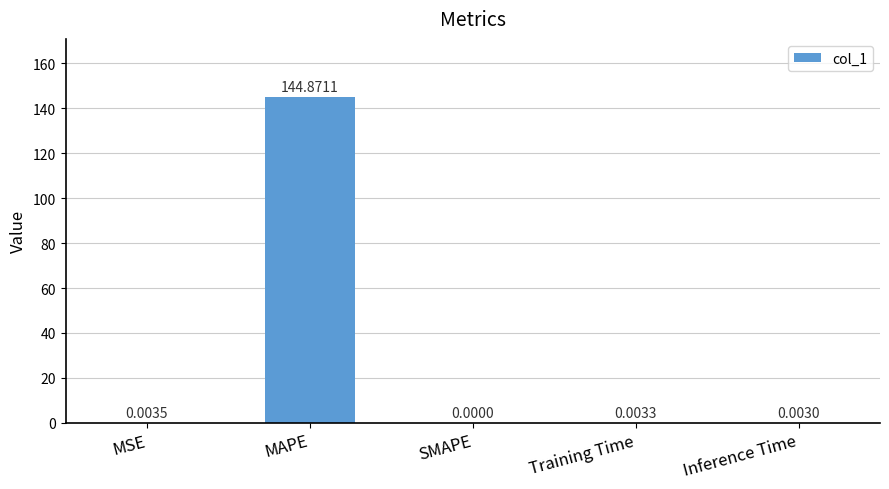

How many distinct data groups are displayed?

1